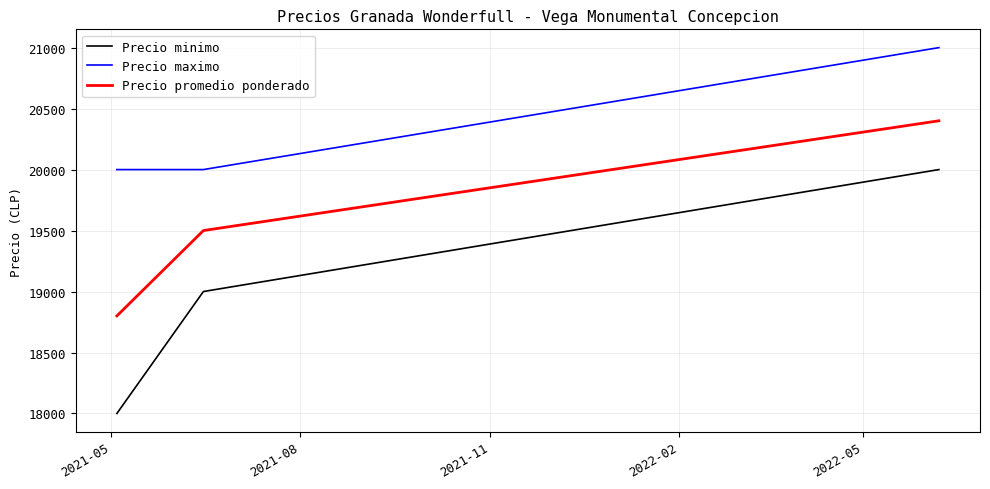

What is the difference between the second highest and minimum values in the Precio minimo series?

1000